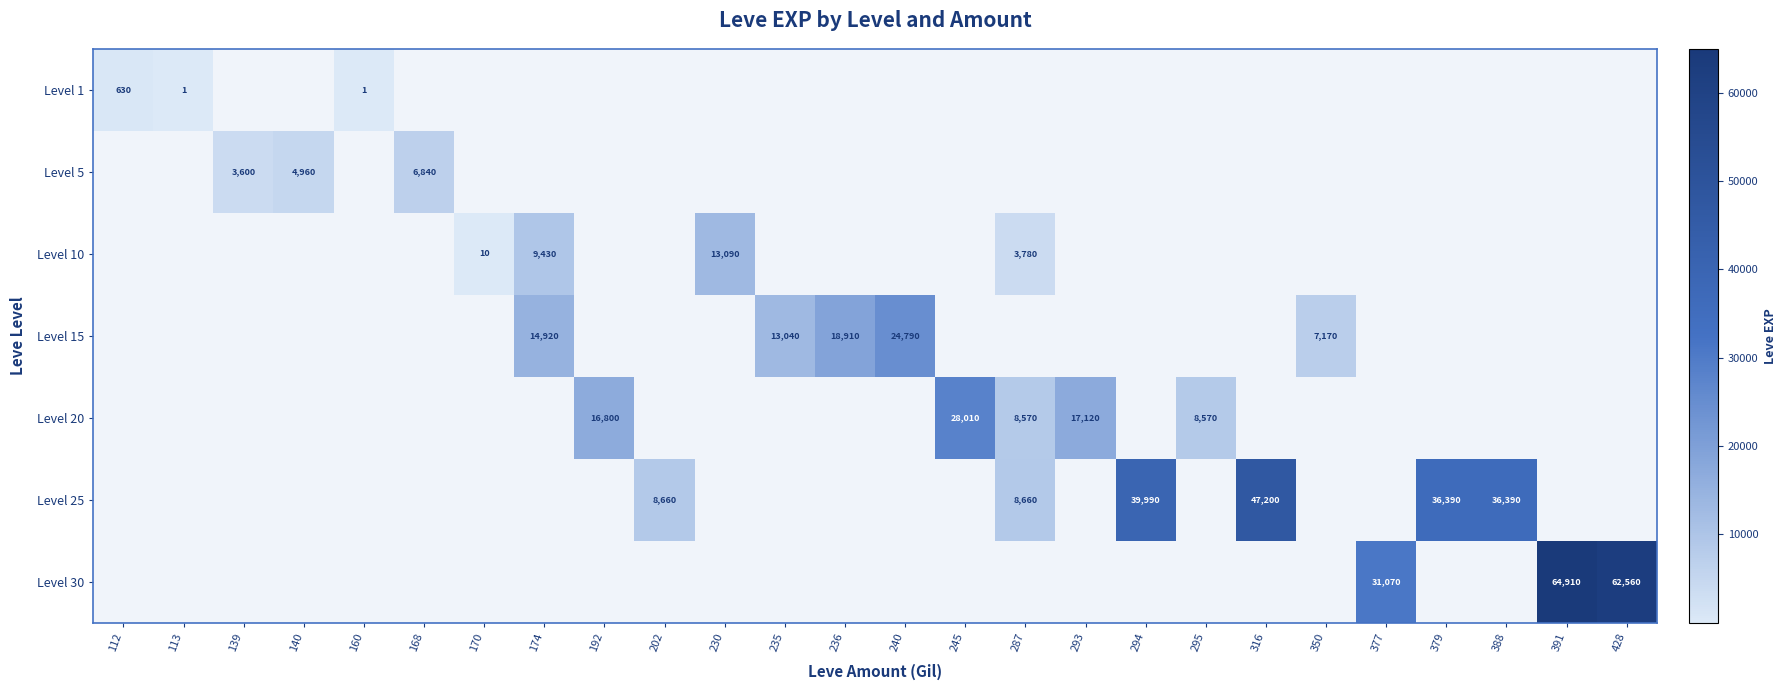

Count the number of categories in the chart.

26